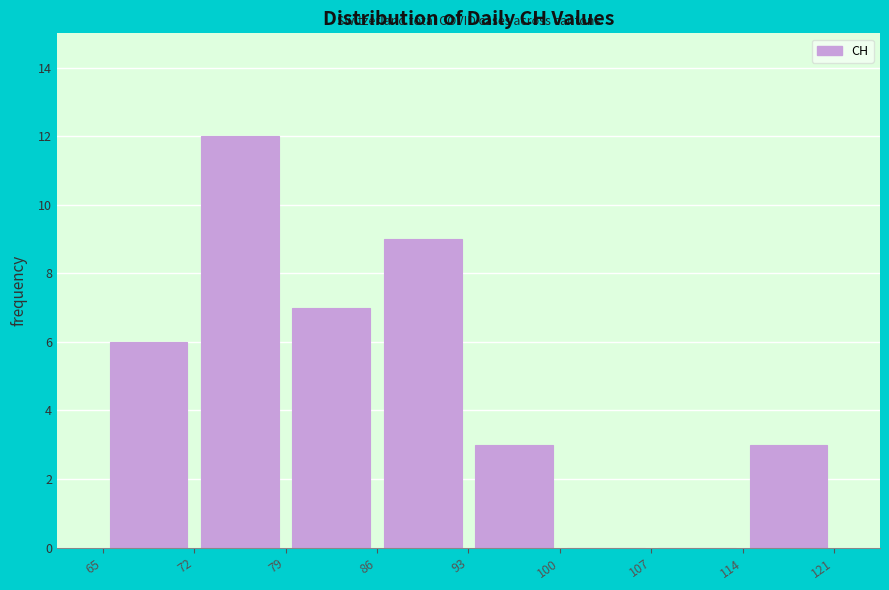

Reading left to right, transcribe this chart: for each bar, give the range it covers on the x-axis and its height. The values are not printed on the chart, so give them approximately, as read against the axis.

65 to 72: 6
72 to 79: 12
79 to 86: 7
86 to 93: 9
93 to 100: 3
100 to 107: 0
107 to 114: 0
114 to 121: 3